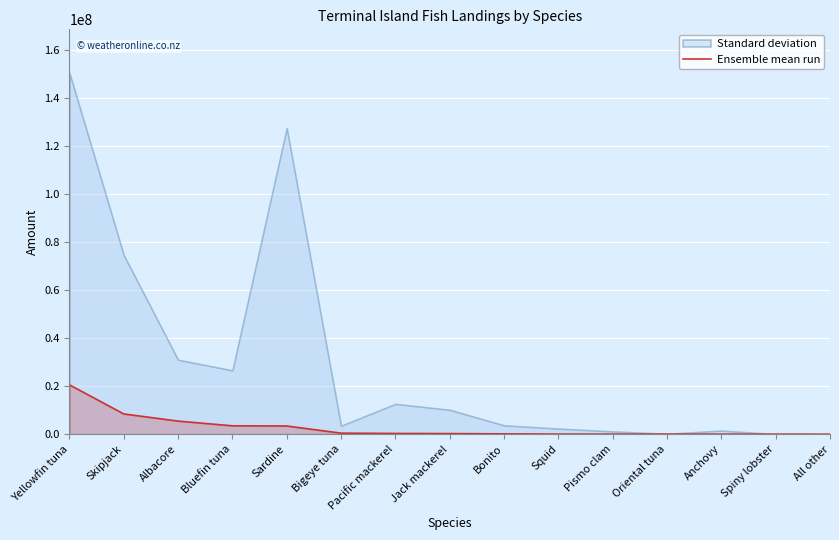

Is it true that the value at Bonito is 200015?

False